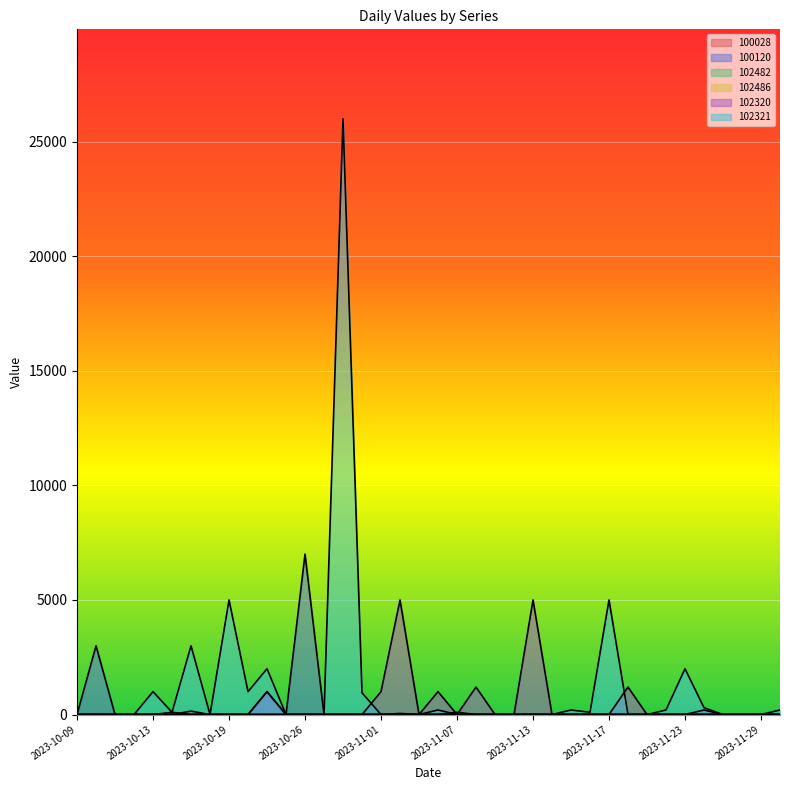

Is the value of 102482 at 2023-10-18 greater than the value of 102321 at 2023-11-27?

No